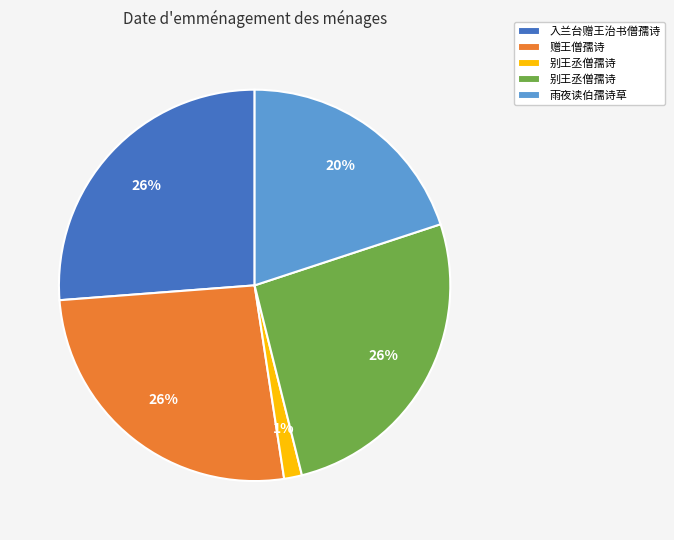

To the nearest percent, what is the average slice percentage?

20%